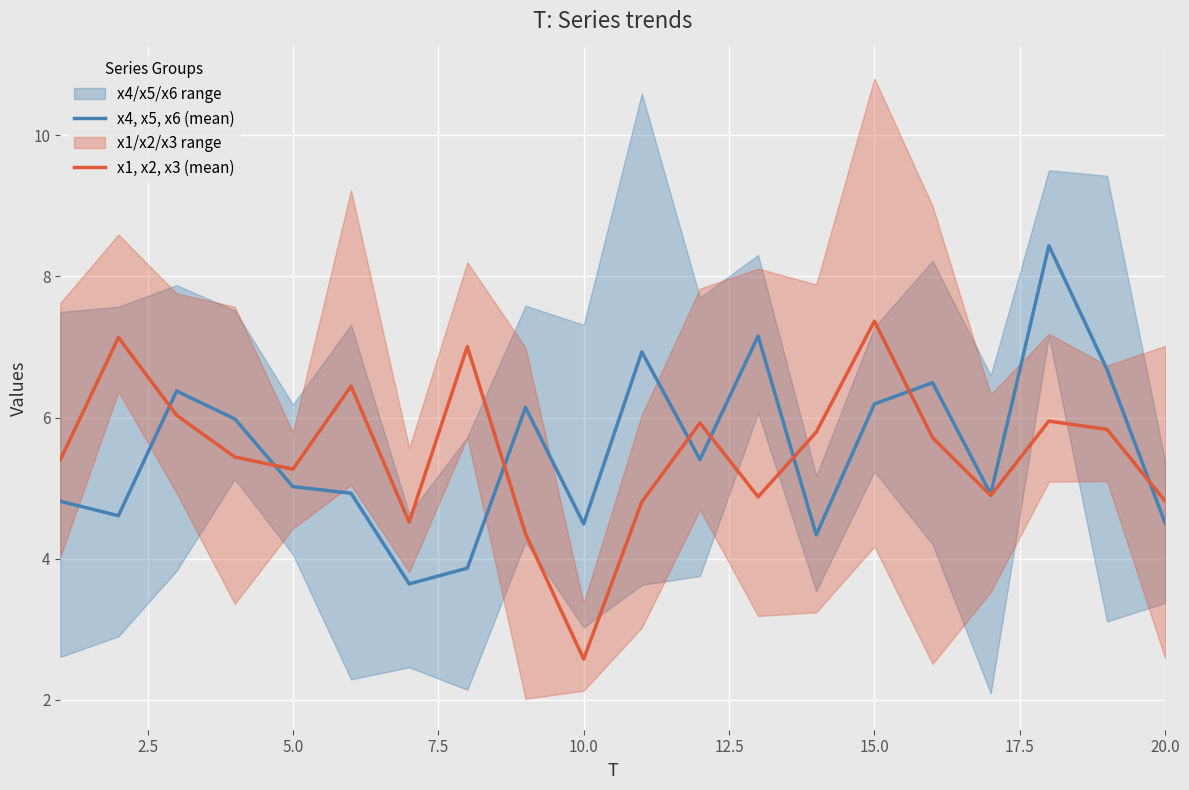

Which series ends up on top after the final intersection of x1, x2, x3 (mean) and x4, x5, x6 (mean)?

x1, x2, x3 (mean)